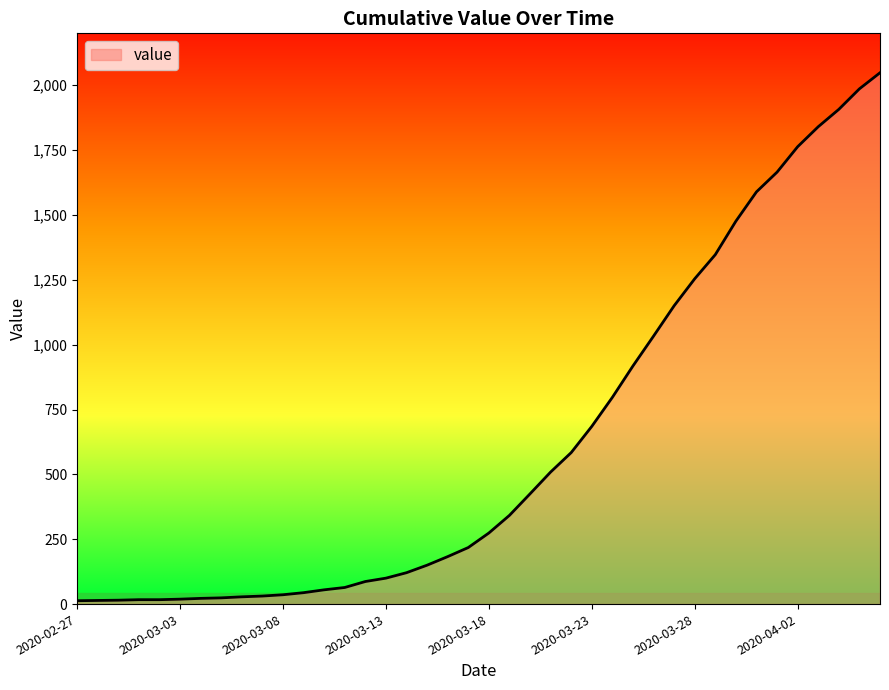

What is the difference between the maximum and minimum values?

2035